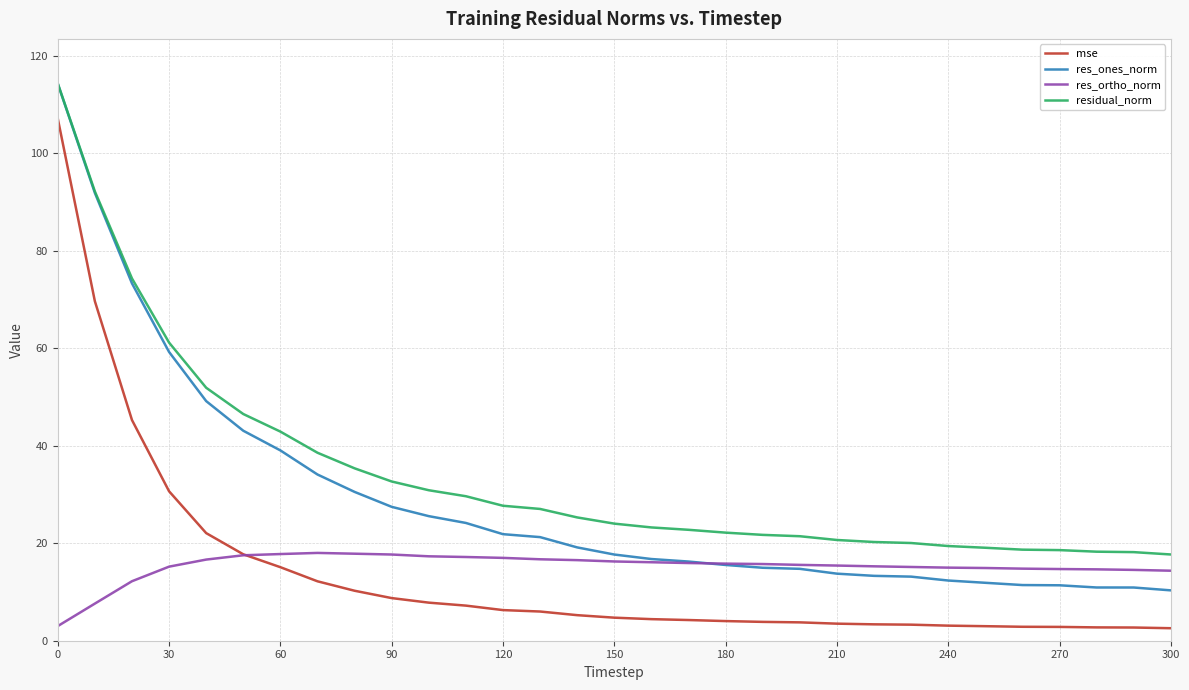

What is the average value of the mse series?

13.8